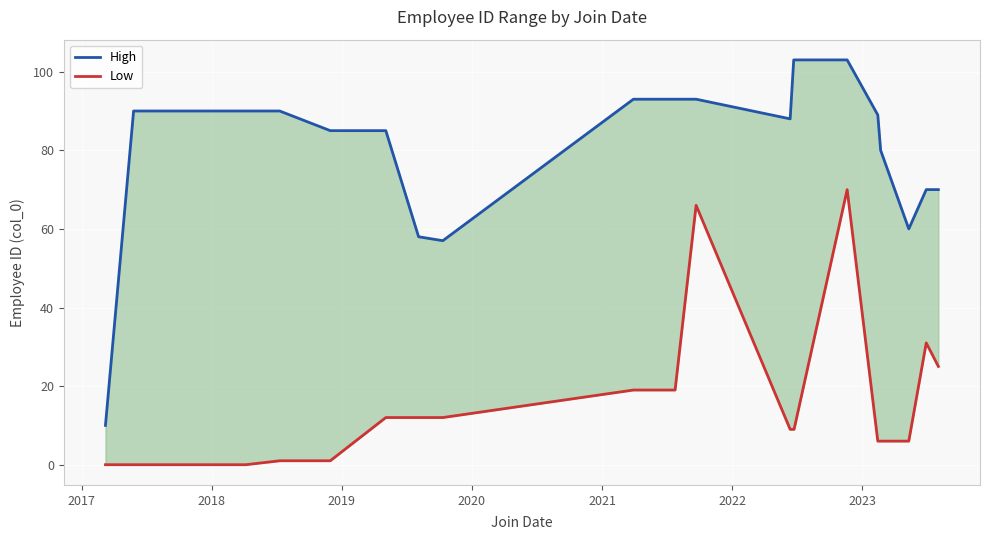

List the series in order of their peak value, lowest first.

Low, High